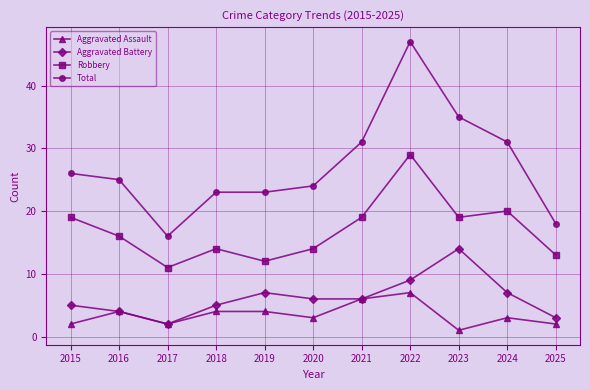

True or false: Robbery has more than 1 points higher than both neighbors.

True